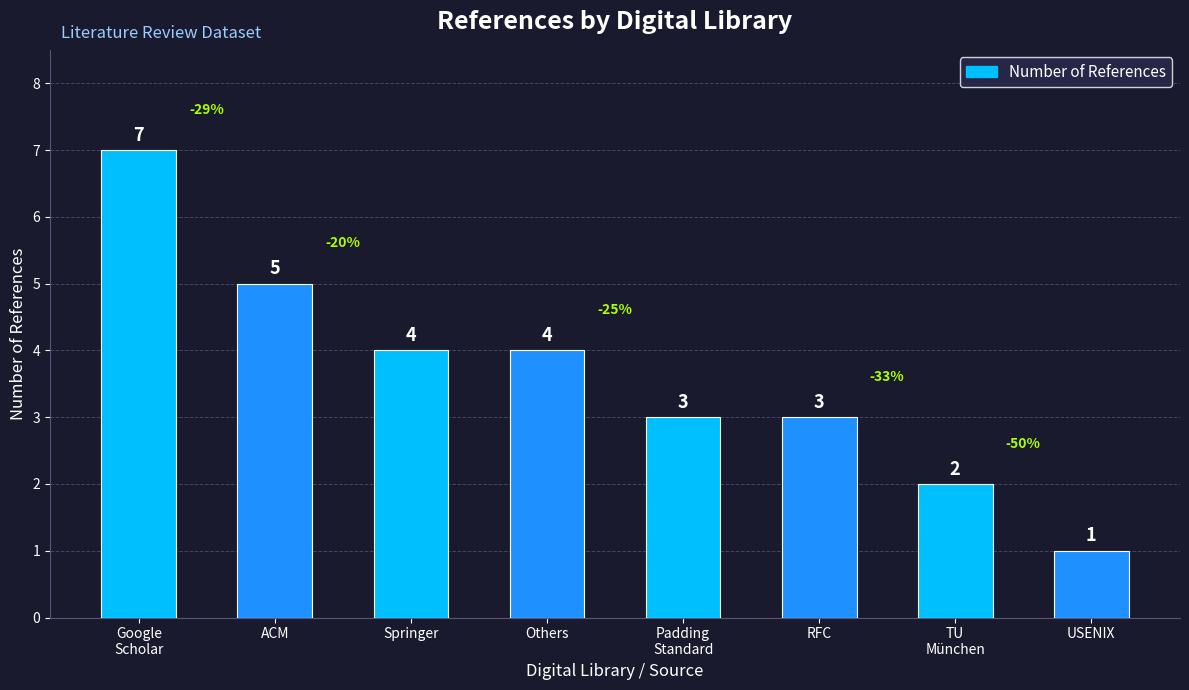

Approximately how many times larger is the value at ACM compared to Google
Scholar?

0.7